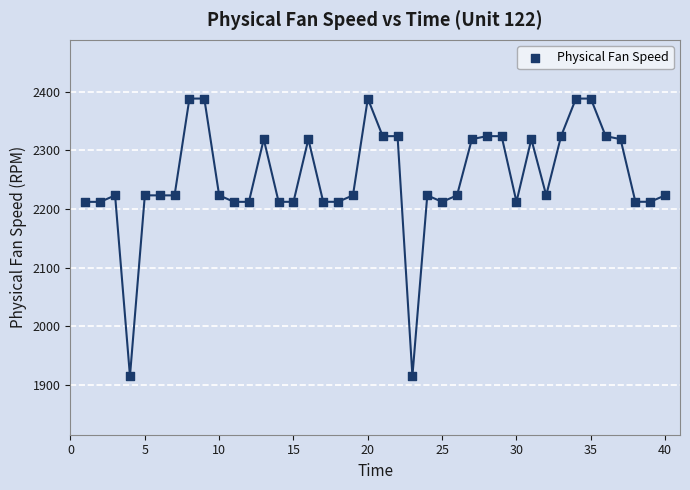

What is the range of X values (max minus min)?

39.0